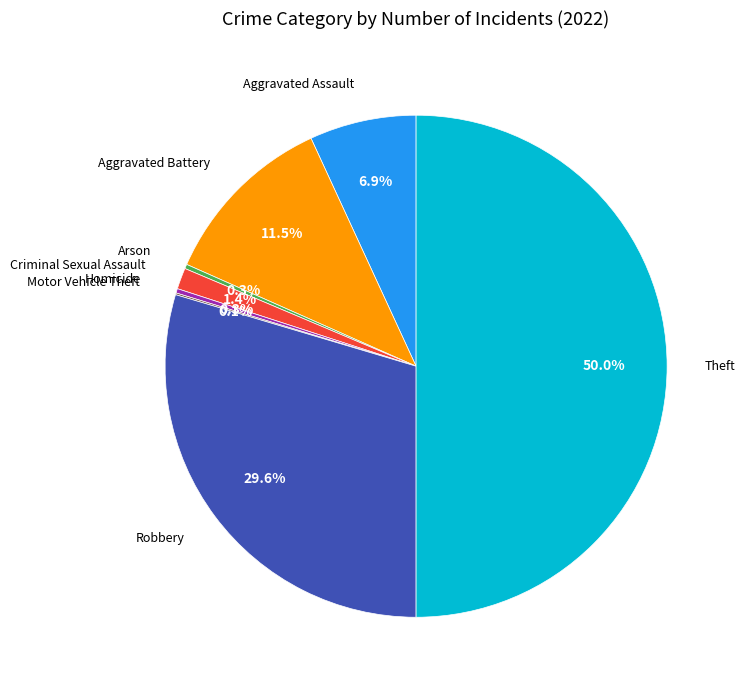

To the nearest percent, what is the difference between the largest and smallest slice percentages?

50%